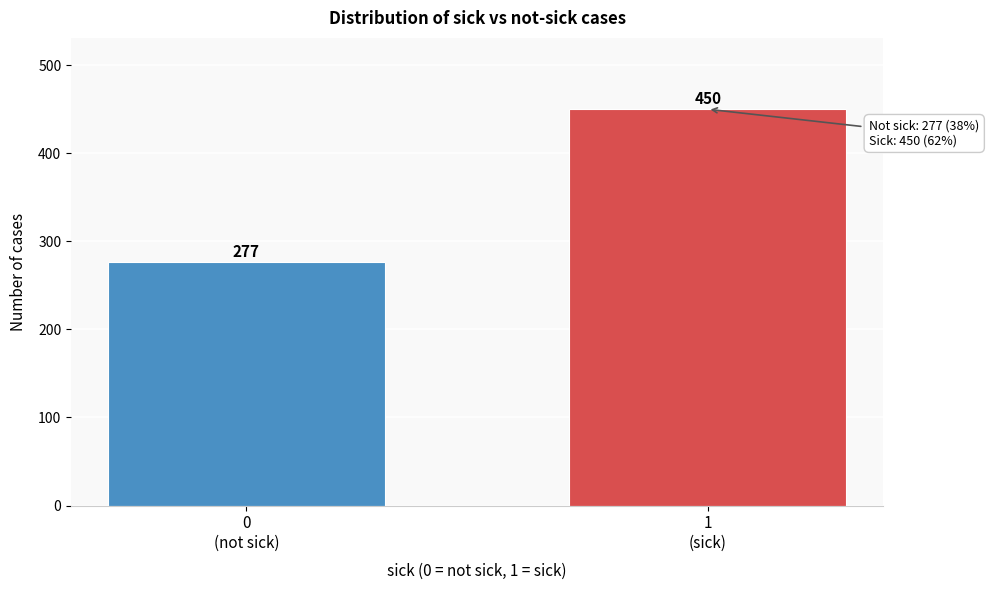

Reading left to right, transcribe all the data shown in this chart.

277	450